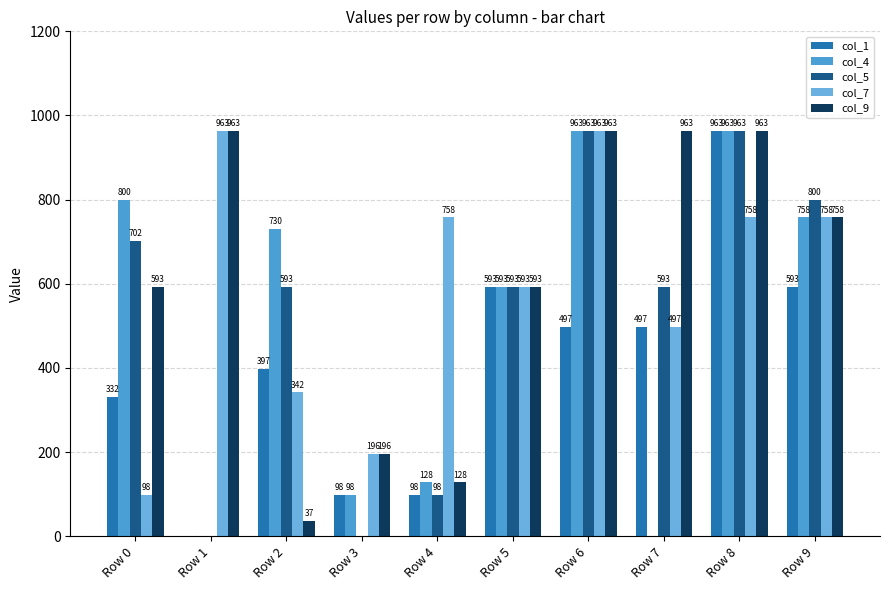

Where does the col_1 series first go above 497?

Row 5